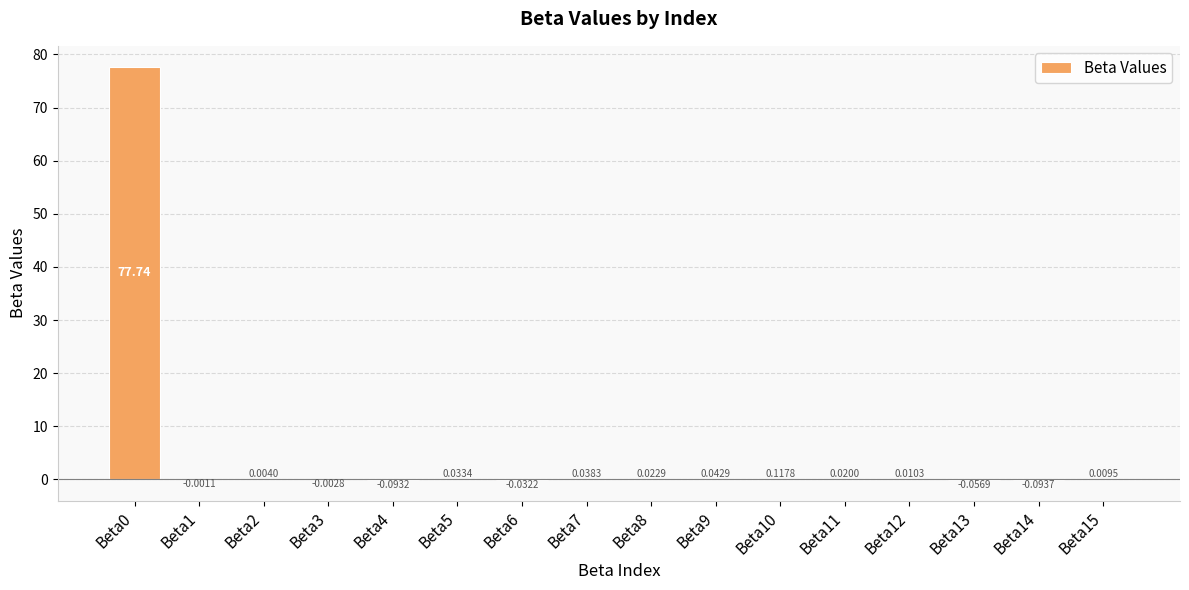

What is the difference between the values at Beta15 and Beta0?

77.7